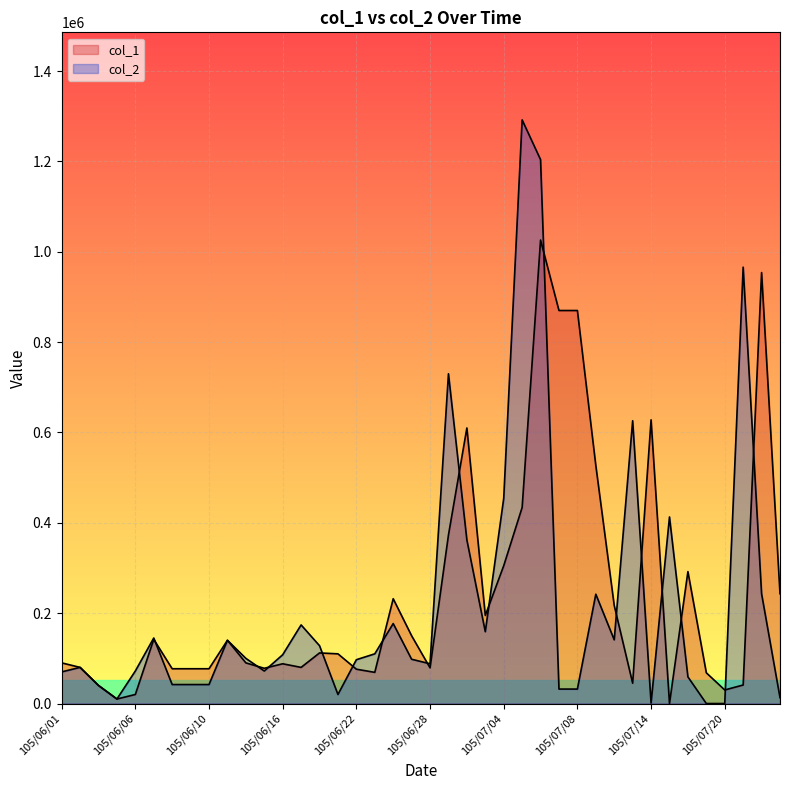

What is the difference between the second highest and minimum values in the col_1 series?

954000